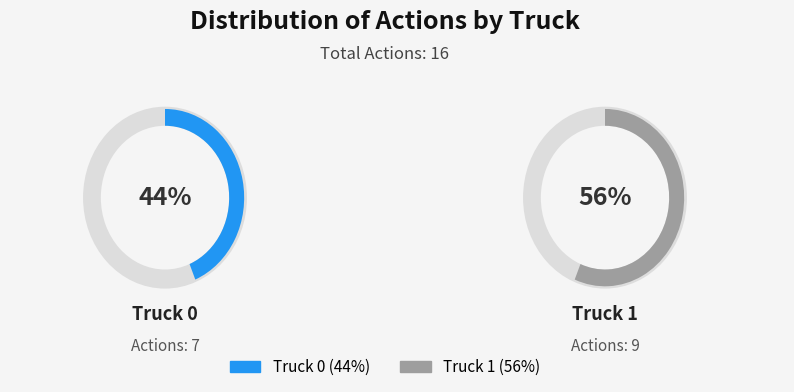

To the nearest percent, what is the average slice percentage?

50%